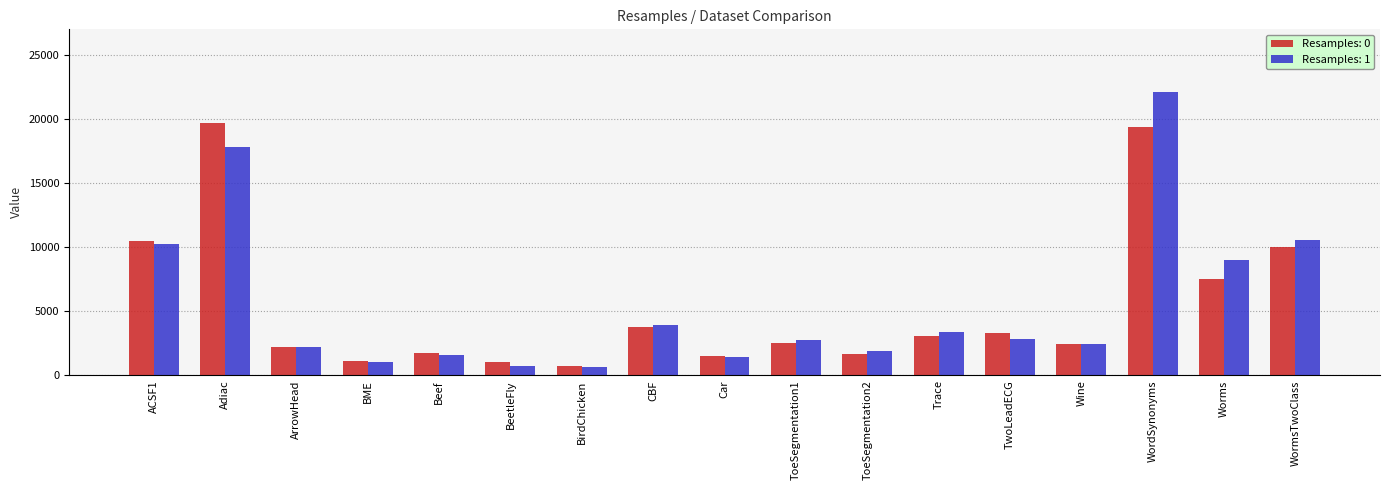

At which label is Resamples: 1 closest to 11406?

WormsTwoClass